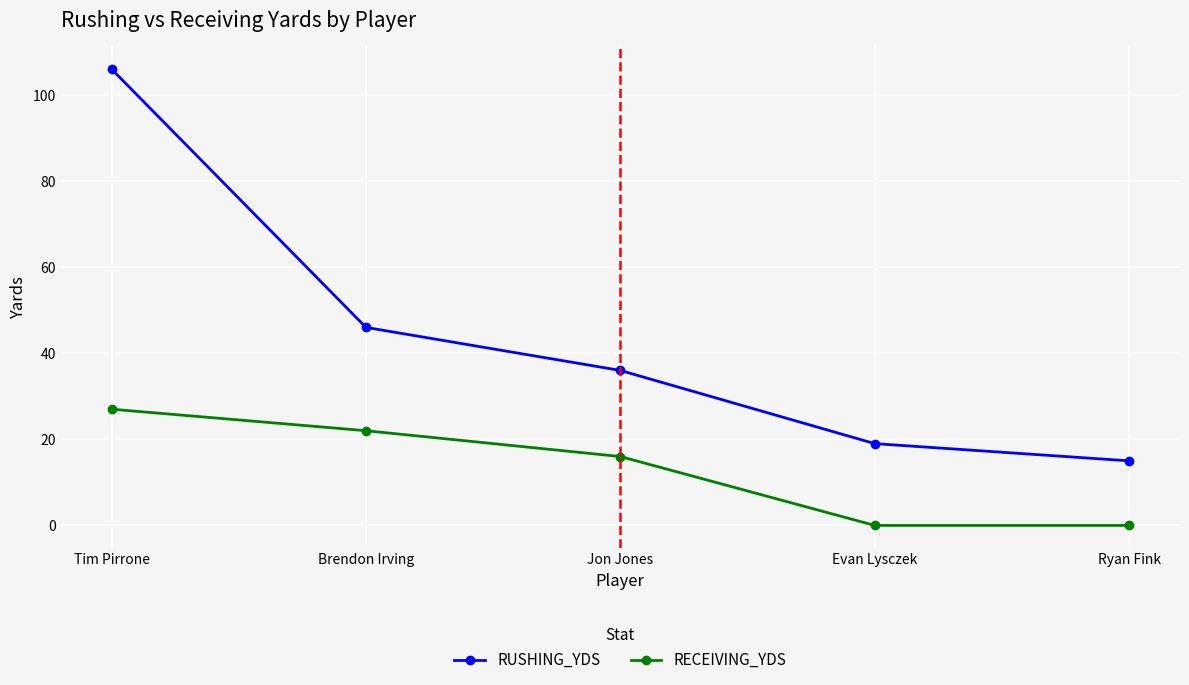

At which label does RECEIVING_YDS first exceed 16?

Tim Pirrone